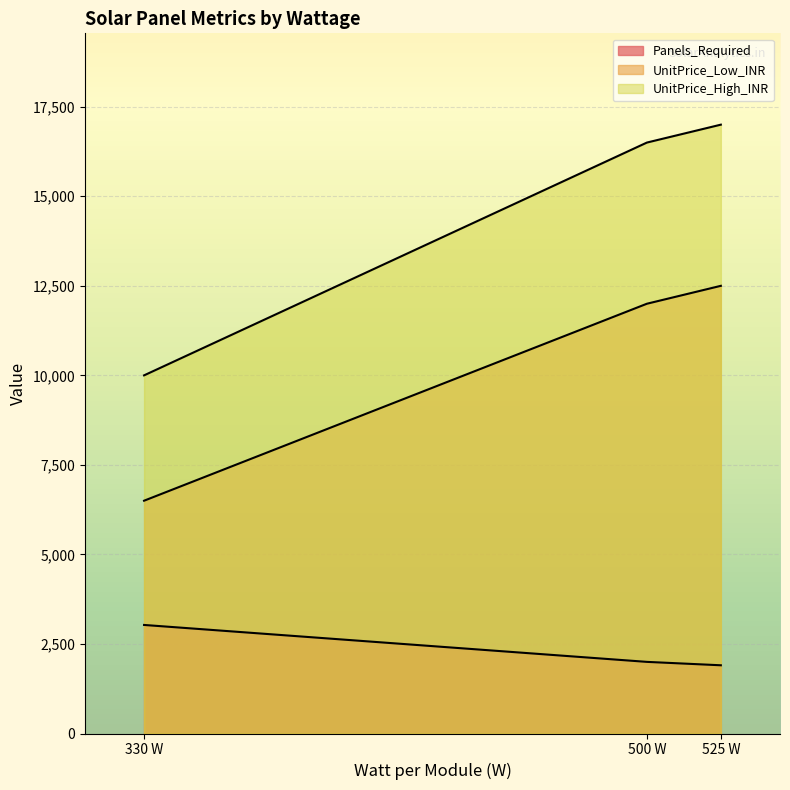

List the series in order of their peak value, highest first.

UnitPrice_High_INR, UnitPrice_Low_INR, Panels_Required